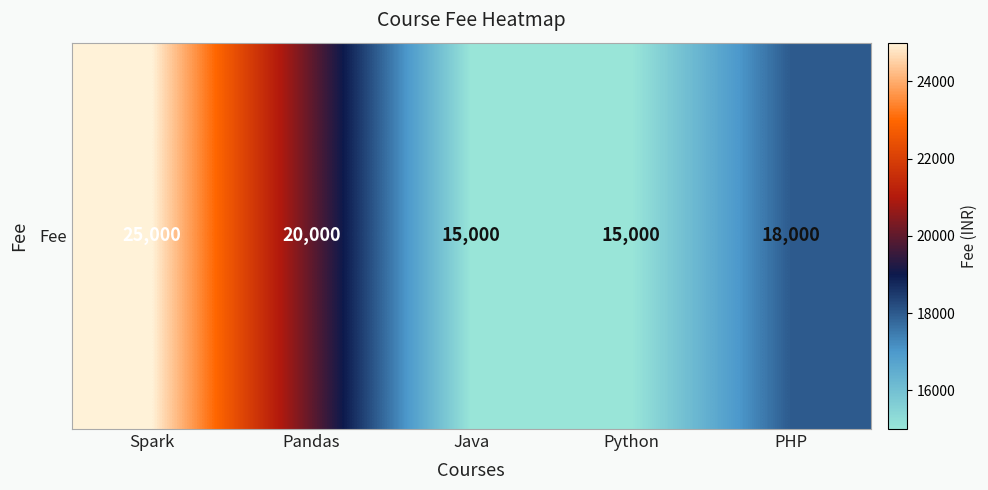

What value does the data have at Python, to the nearest 10?

15000